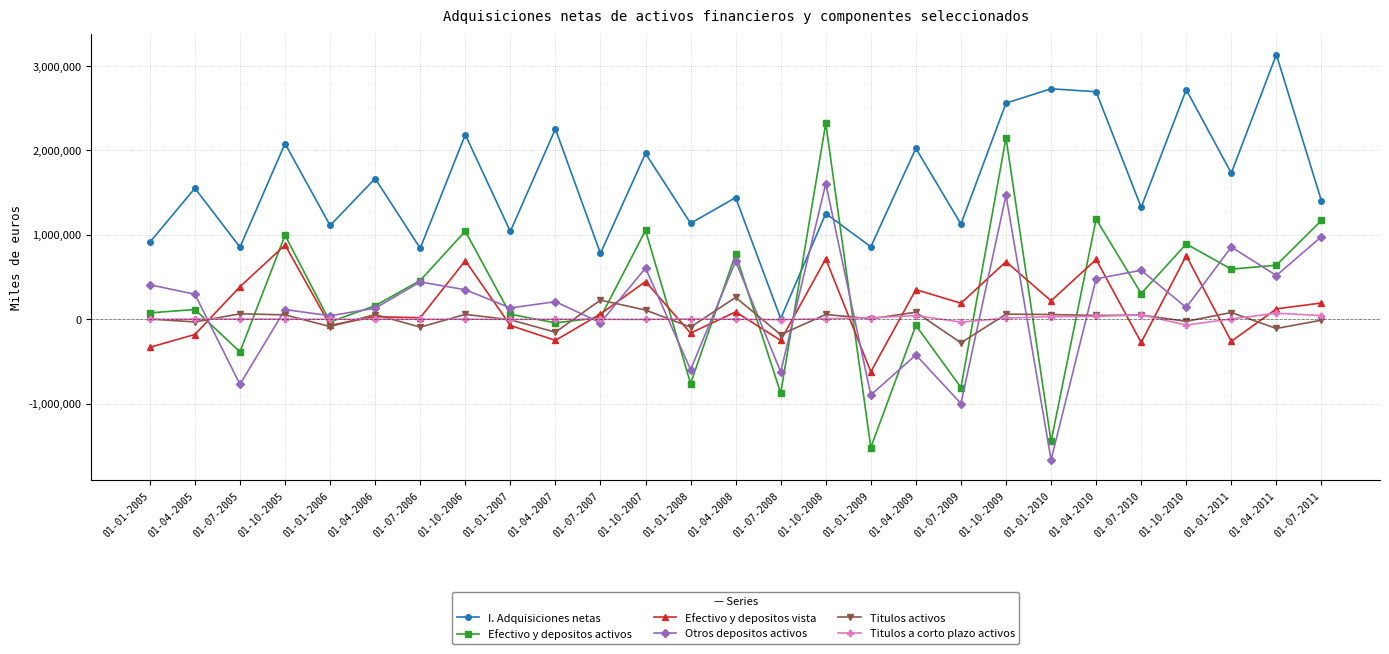

What is the difference between the highest and lowest values at 01-10-2007?

1967122